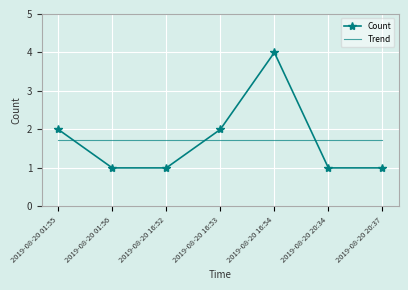

Is it true that Trend equals 1.2 at 2019-08-20 20:34?

False